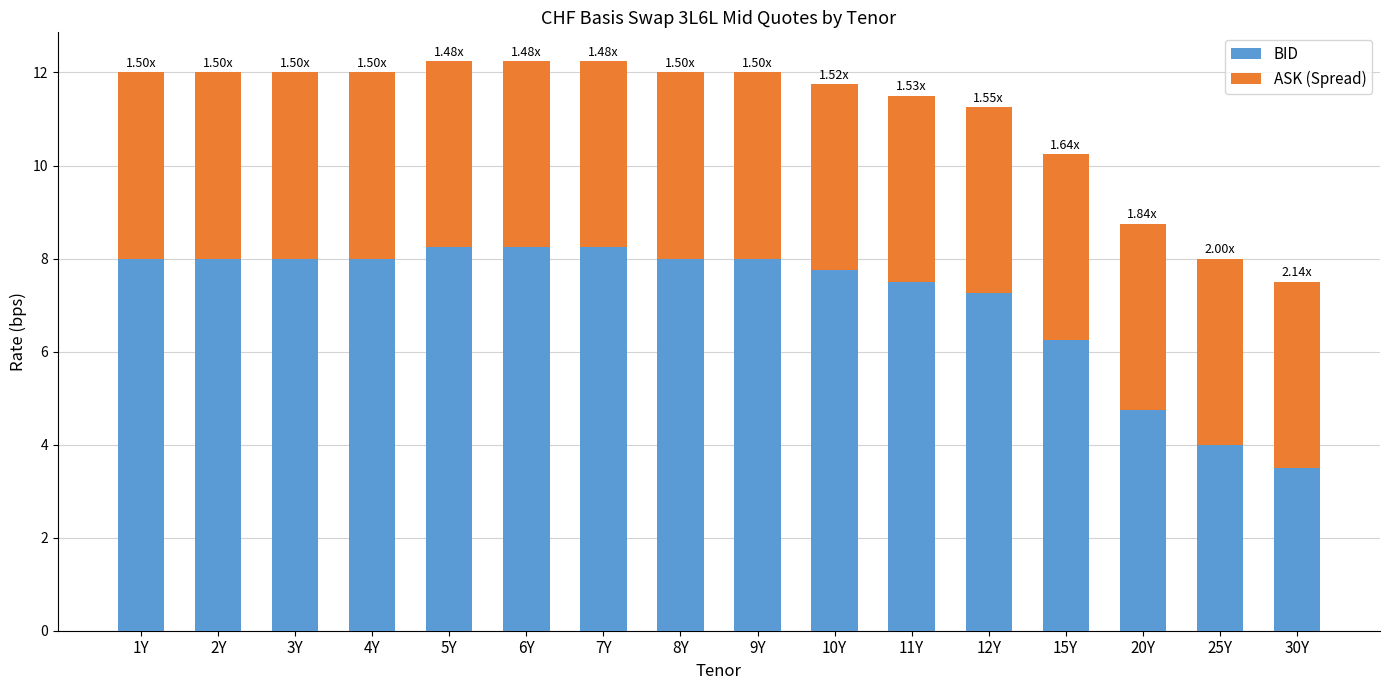

What is the sum of the BID values at 30Y and 9Y?

11.5